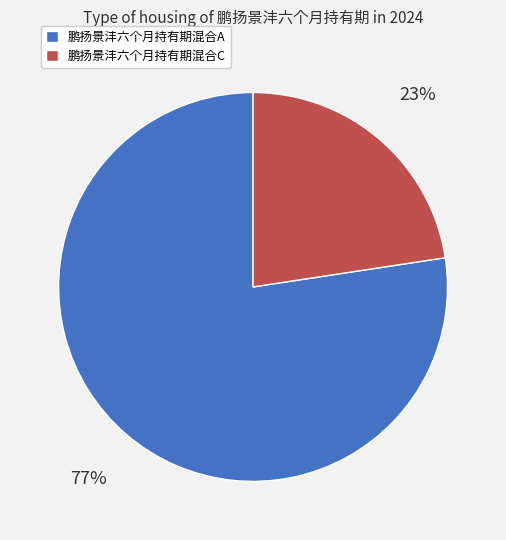

True or false: 鹏扬景沣六个月持有期混合C accounts for 30% of the total.

False